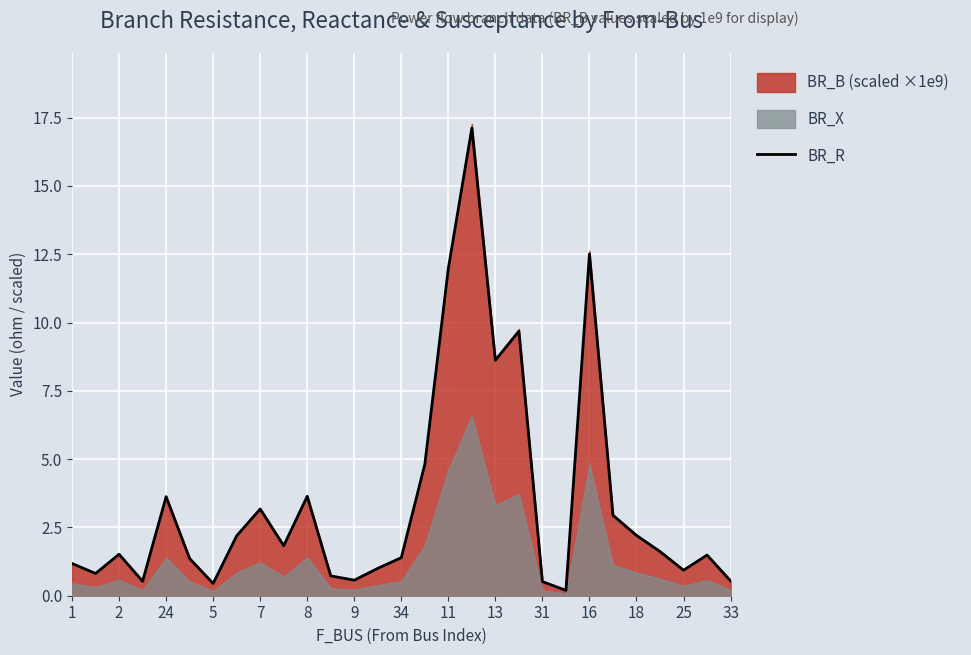

Where is BR_R nearest to the value 8?

13